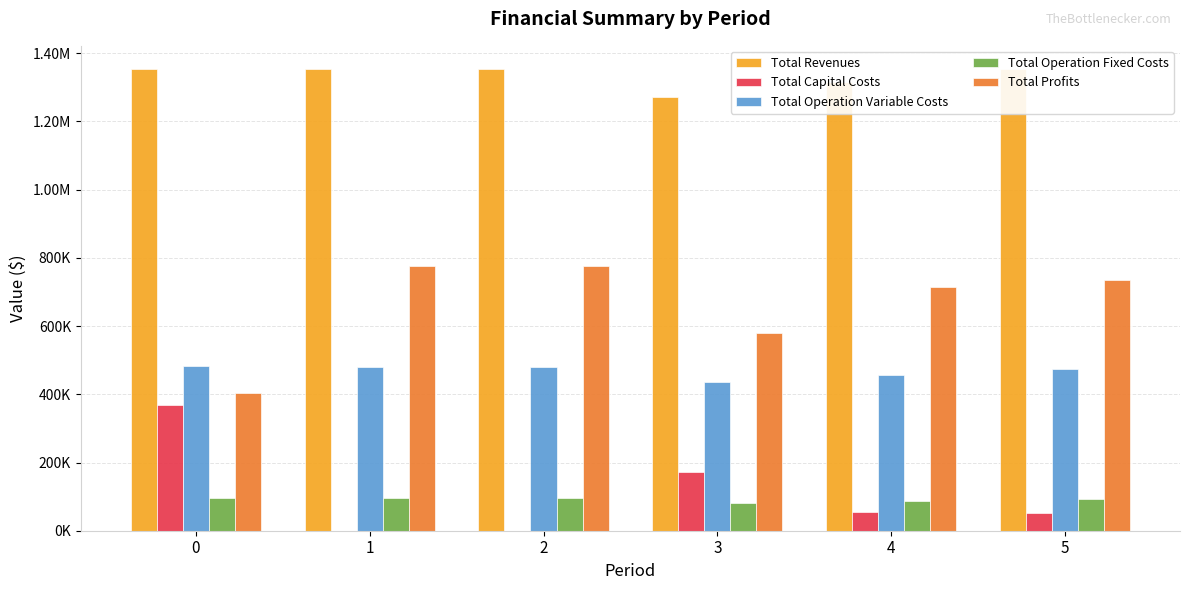

Reading left to right, list all the values displayed in this chart.

Total Revenues: 0=1353830.3	1=1353830.3	2=1353830.3	3=1272490.3	4=1314921.6	5=1353830.3
Total Capital Costs: 0=368896.0	1=0.0	2=0.0	3=173600.0	4=55200.0	5=51200.0
Total Operation Variable Costs: 0=482954.6	1=481367.1	2=479777.5	3=435825.1	4=456259.6	5=475108.0
Total Operation Fixed Costs: 0=97346.0	1=97346.0	2=97346.0	3=81961.4	4=87762.1	5=93142.5
Total Profits: 0=404633.8	1=775117.2	2=776706.8	3=581103.9	4=715699.8	5=734379.7